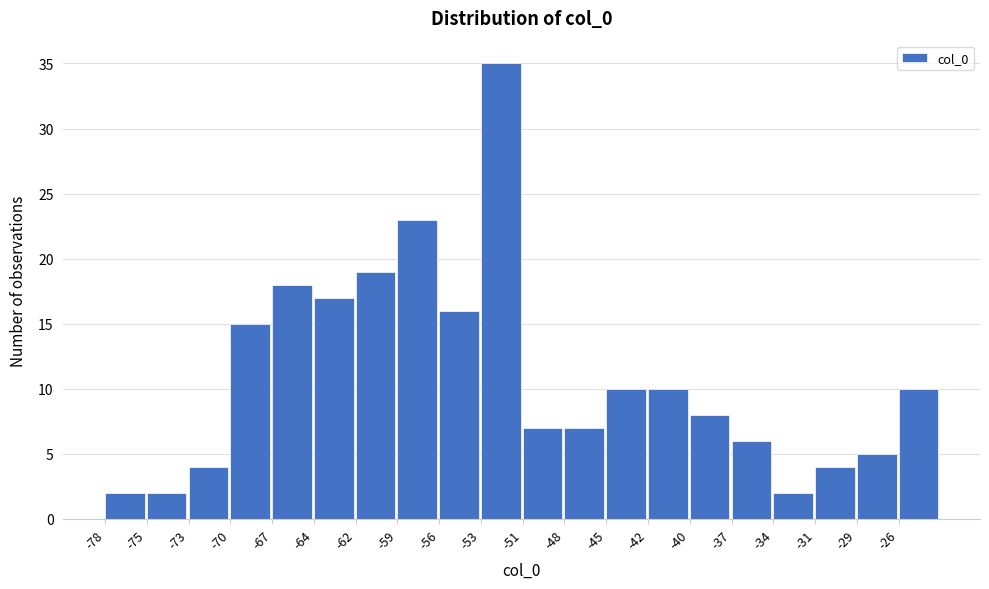

Which range on the x-axis has the tallest bar?

-53.5 to -50.5